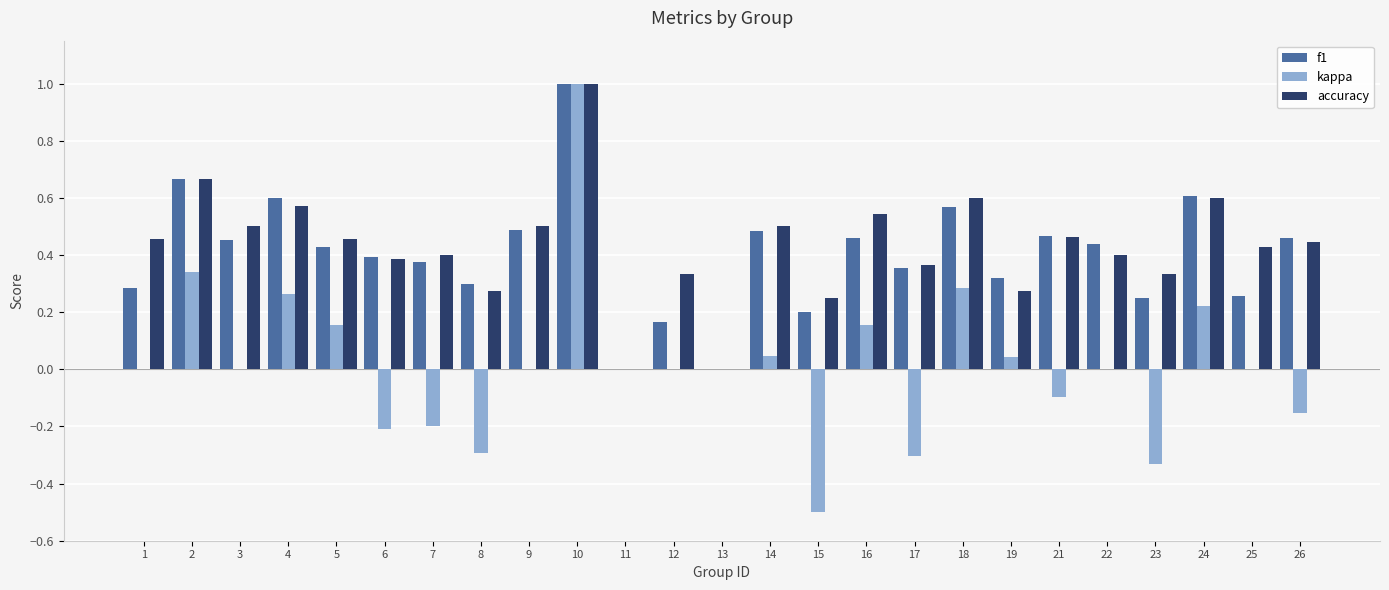

What is the sum of the accuracy values at 1 and 21?

0.9